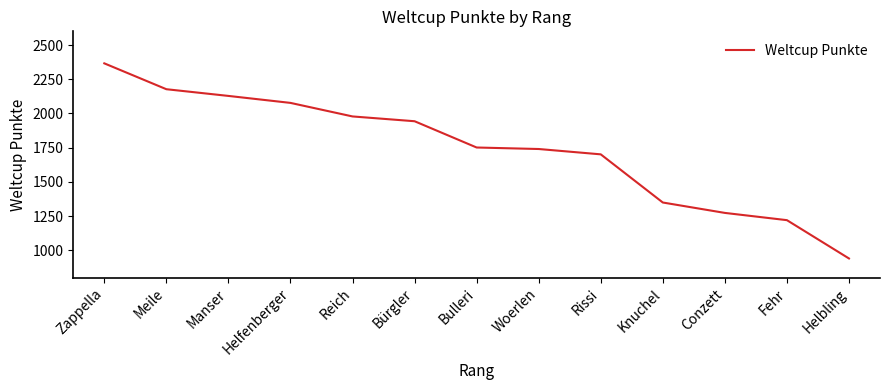

Which has a higher value, Helbling or Rissi?

Rissi